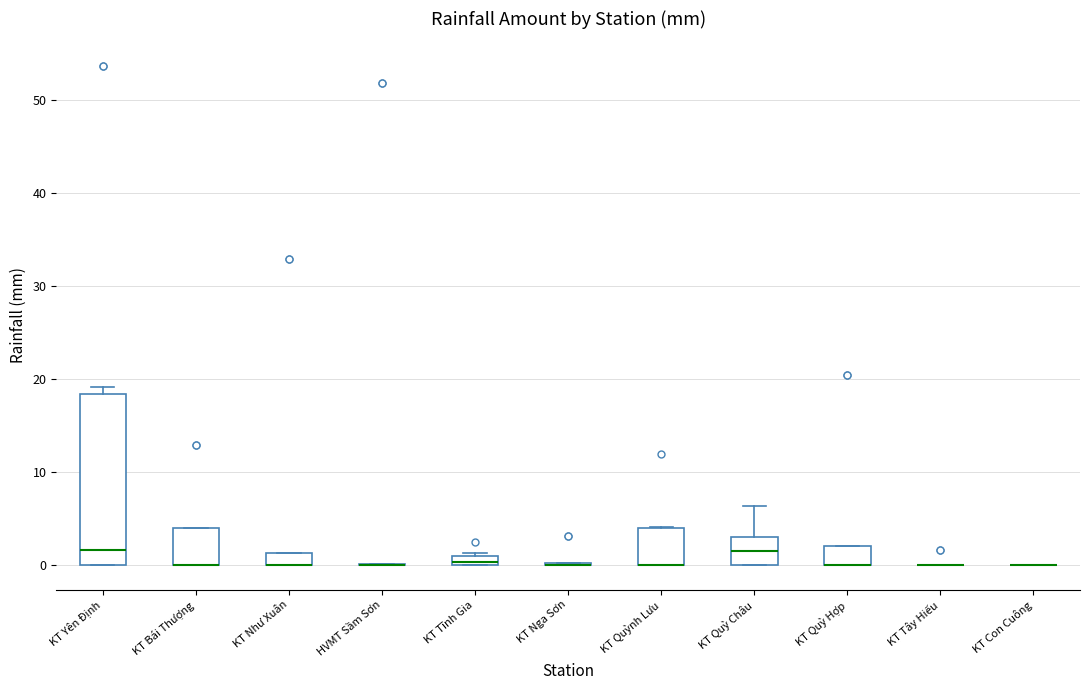

Which box is the tallest, from its lower edge to its upper edge?

KT Yên Định